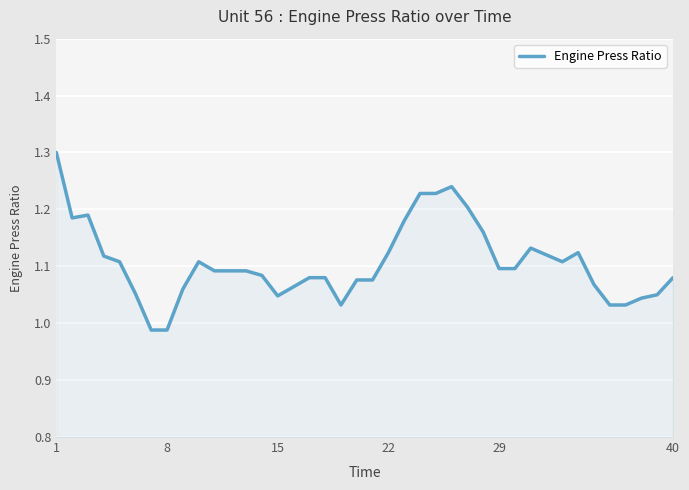

What is the difference between the maximum and minimum values?

0.3